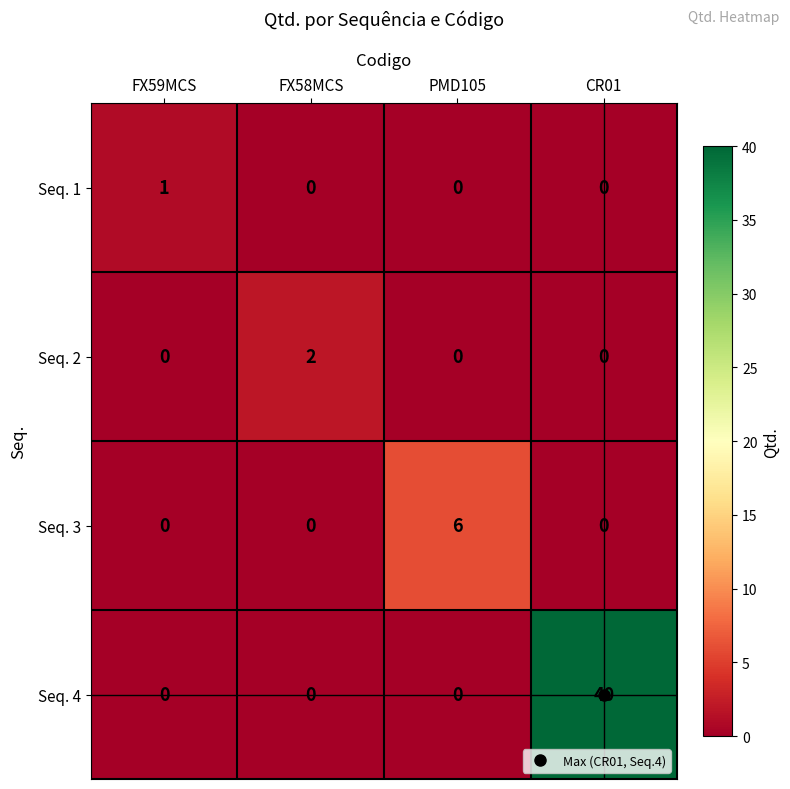

How many Seq. 4 values are between 0 and 40?

4